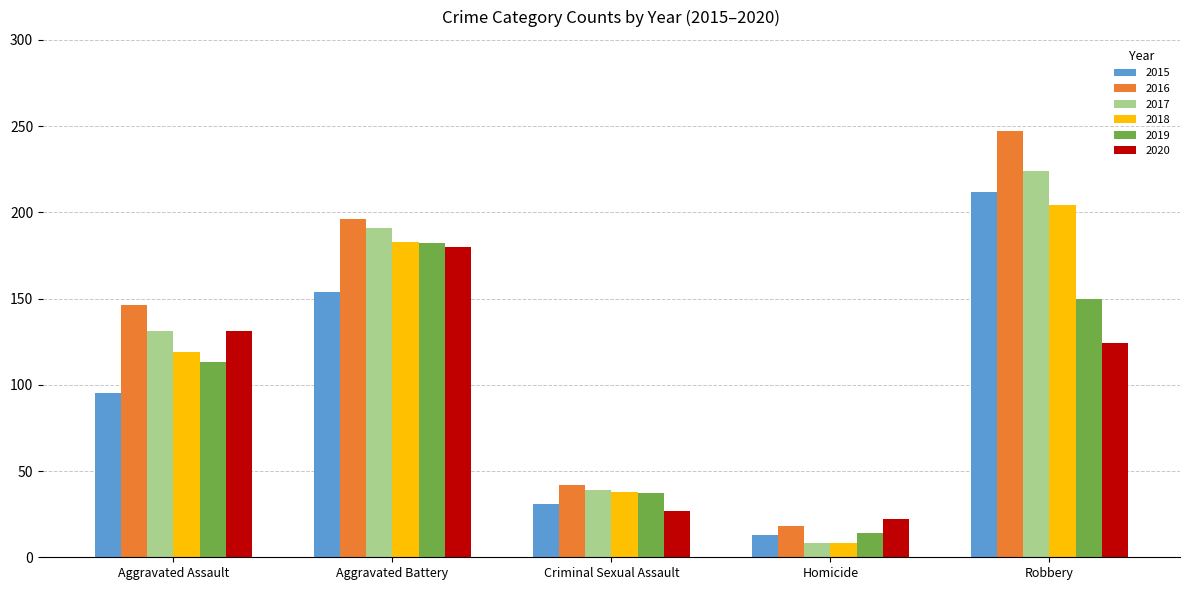

What position from the right is Homicide?

2